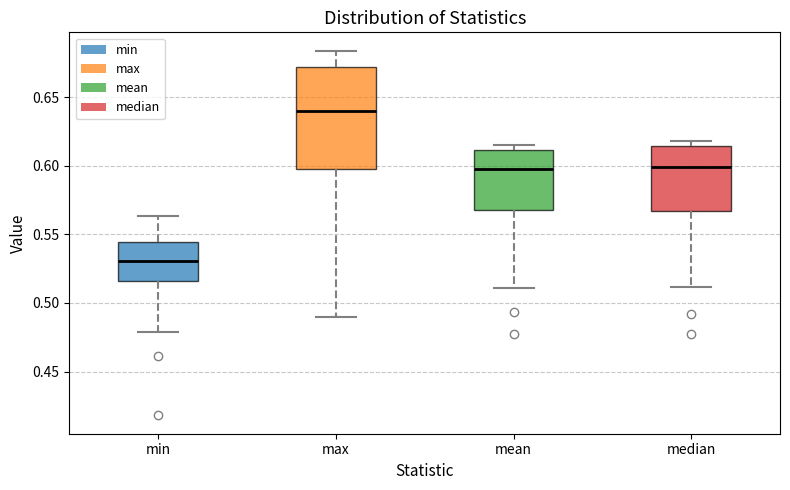

Reading left to right, transcribe this box plot: for each box, give where its median line is, the range the box spans, and where its two whiskers end, as read against the y-axis. The values are not printed on the chart, so give them approximately, as read against the axis.

min: median 0.530, box 0.515 to 0.545, whiskers 0.480 to 0.565
max: median 0.640, box 0.595 to 0.670, whiskers 0.490 to 0.685
mean: median 0.600, box 0.570 to 0.610, whiskers 0.510 to 0.615
median: median 0.600, box 0.565 to 0.615, whiskers 0.510 to 0.620